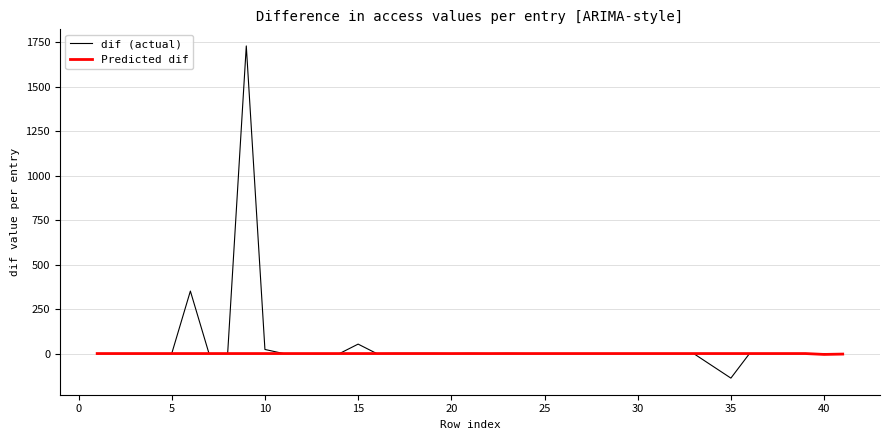

Rank the series by their maximum value, from lowest to highest.

Predicted dif, dif (actual)